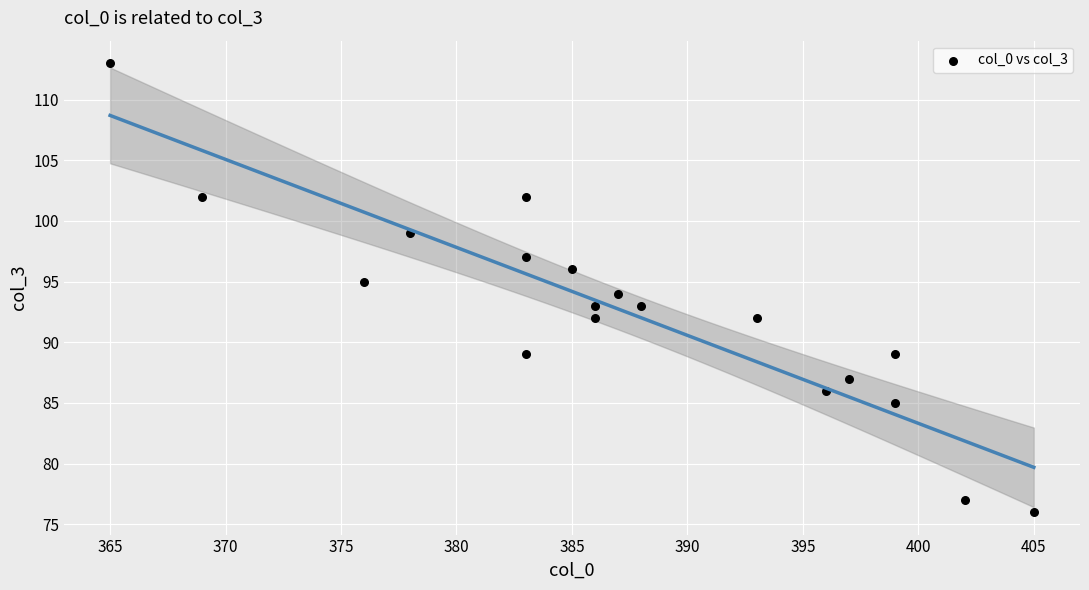

What is the range of X values (max minus min)?

40